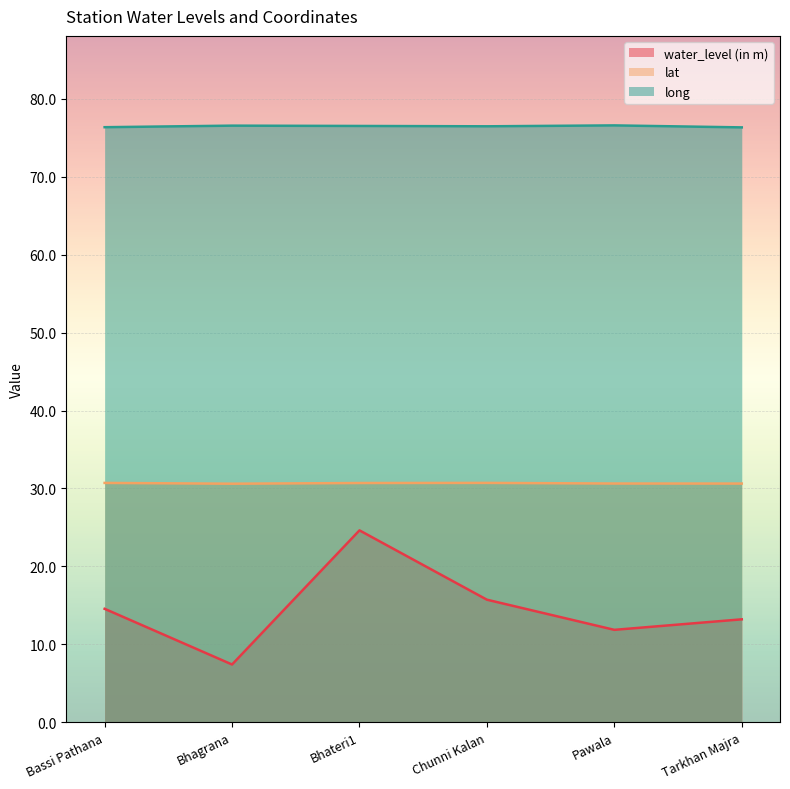

Where is long nearest to the value 76?

Tarkhan Majra